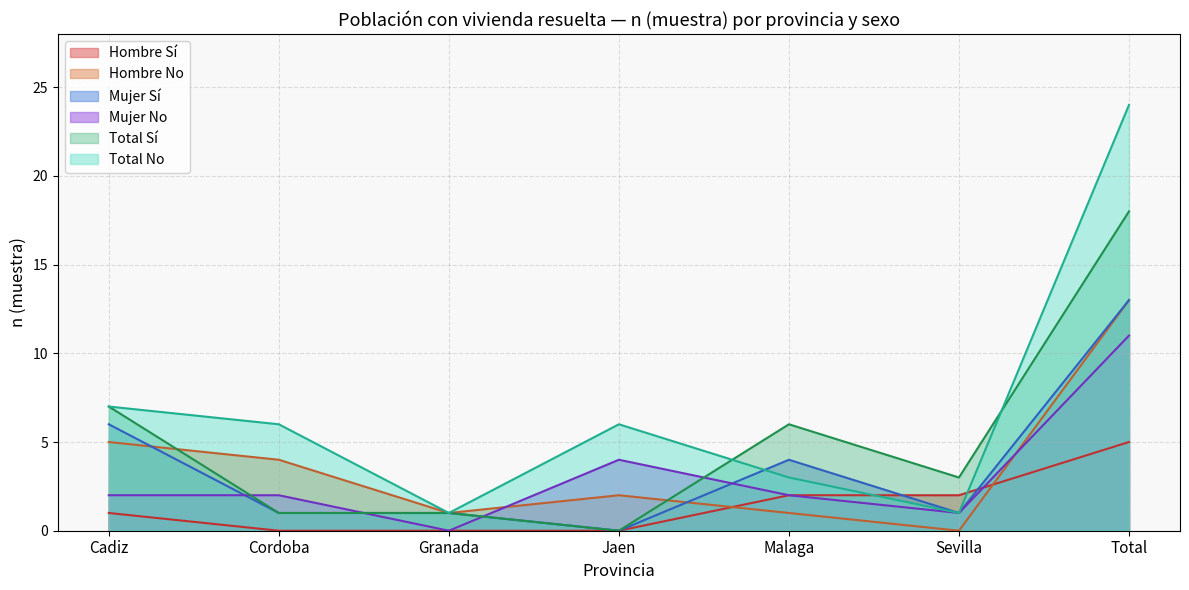

Which series has the largest range (max minus min)?

Total No